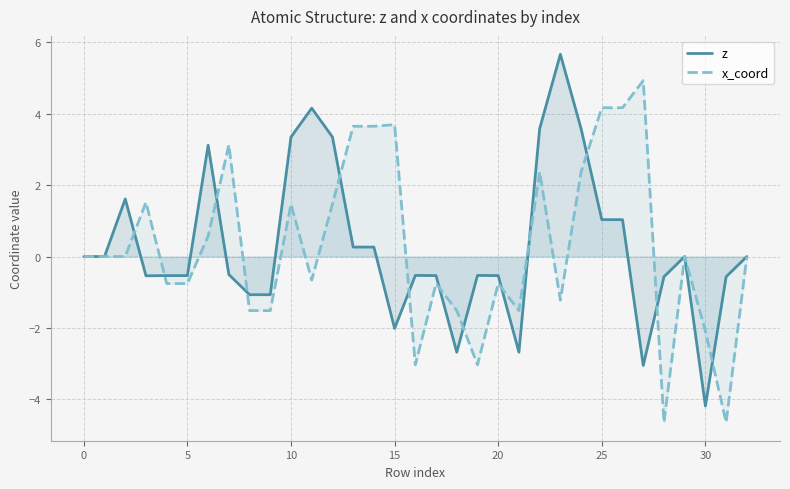

How many distinct data groups are displayed?

2